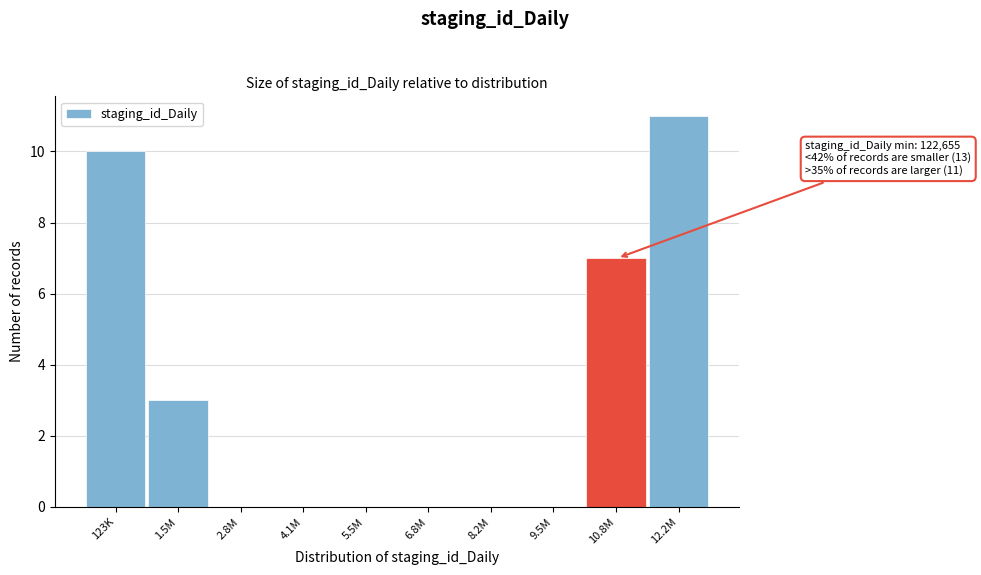

Reading left to right, list all the values displayed in this chart.

123K=10	1.5M=3	2.8M=0	4.1M=0	5.5M=0	6.8M=0	8.2M=0	9.5M=0	10.8M=7	12.2M=11